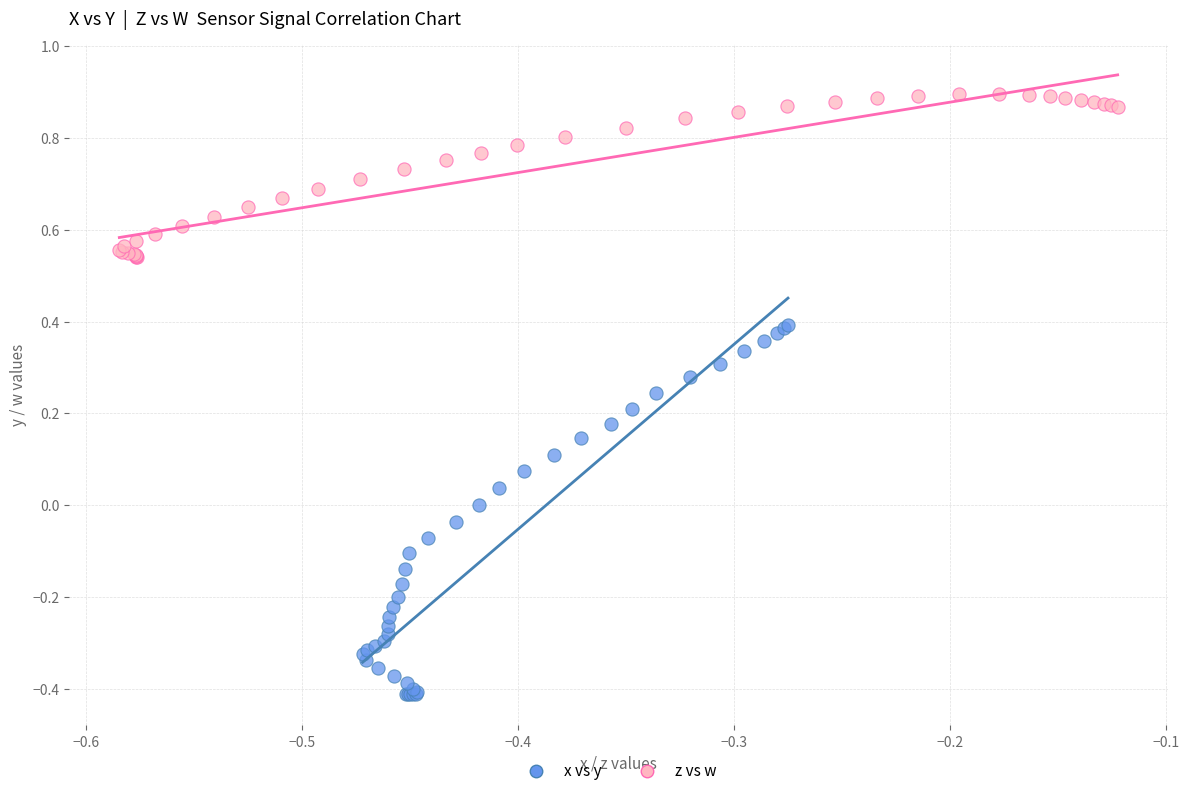

Which series reaches the maximum Y coordinate?

z vs w